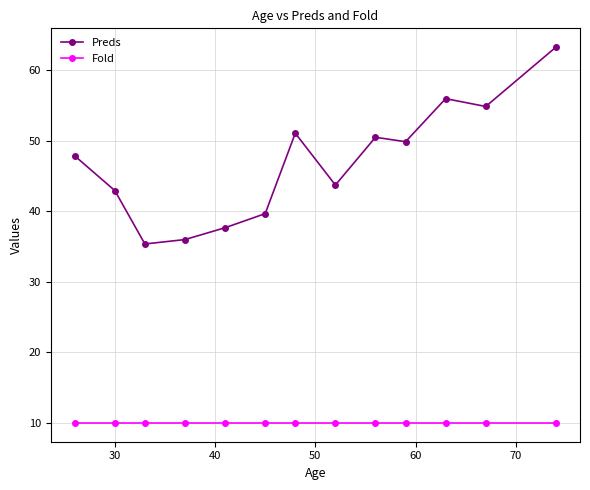

Rank the series by their average value, from lowest to highest.

Fold, Preds